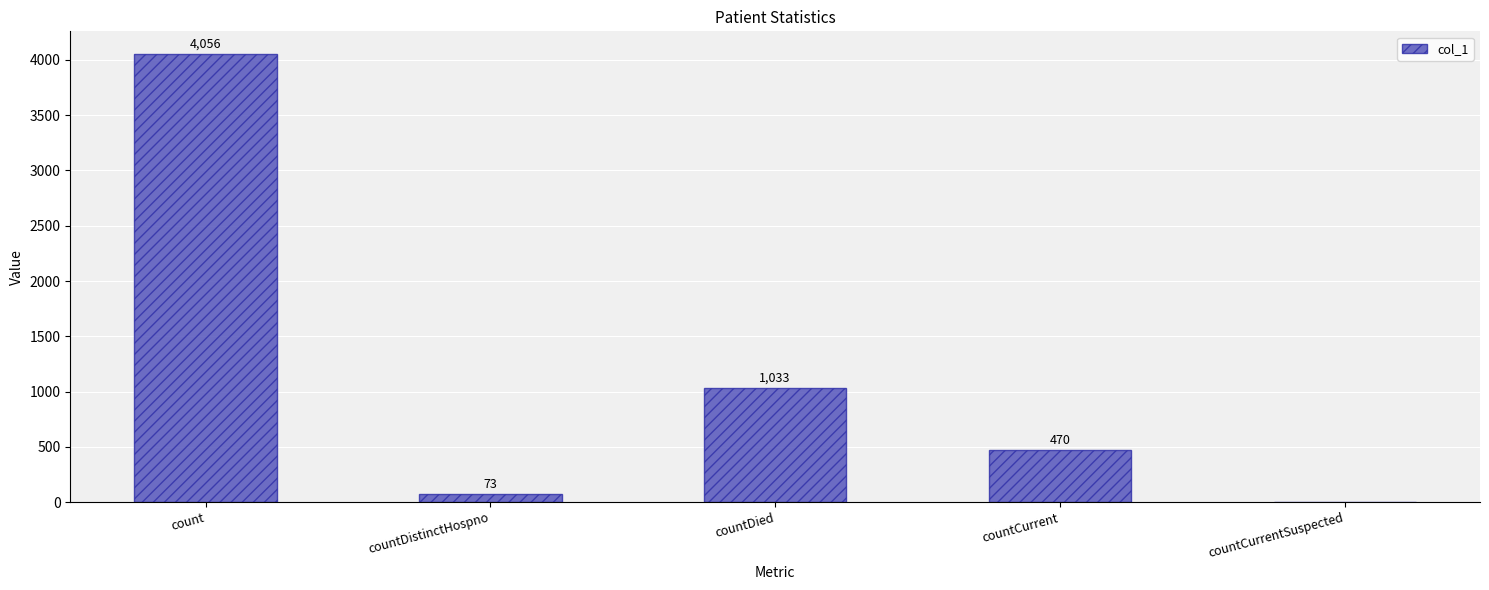

Are the bars horizontal?

No